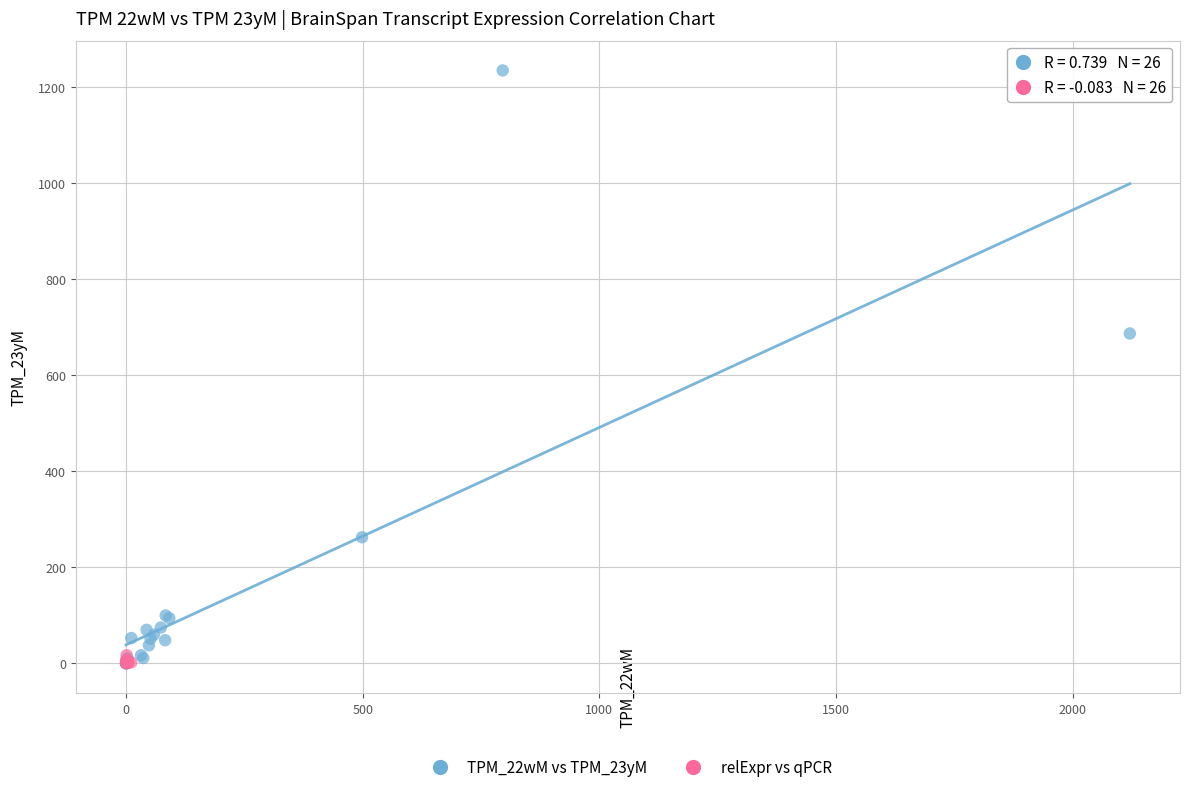

Which series reaches the maximum Y coordinate?

TPM_22wM vs TPM_23yM